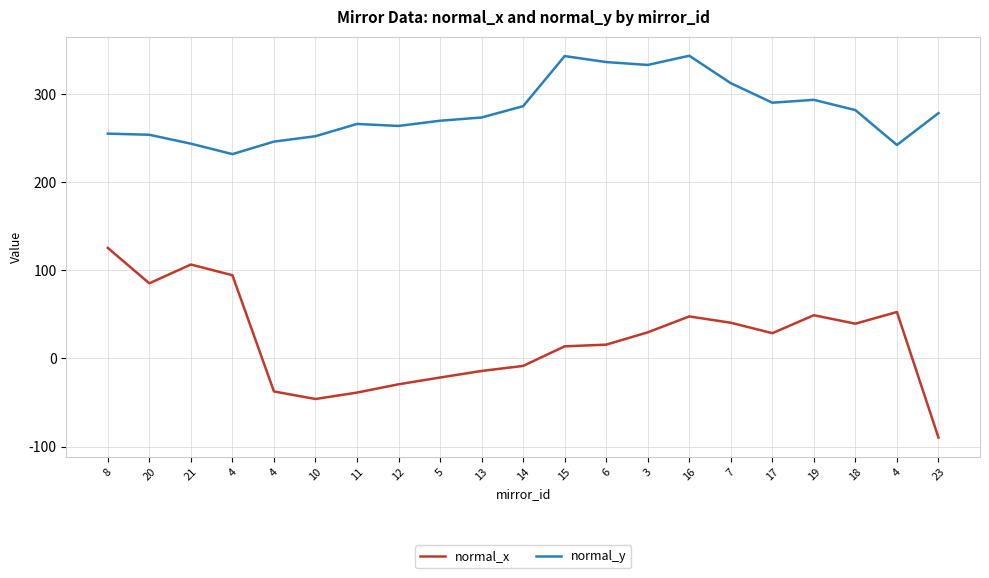

In normal_y, how many points are higher than both neighbors (excluding endpoints)?

4